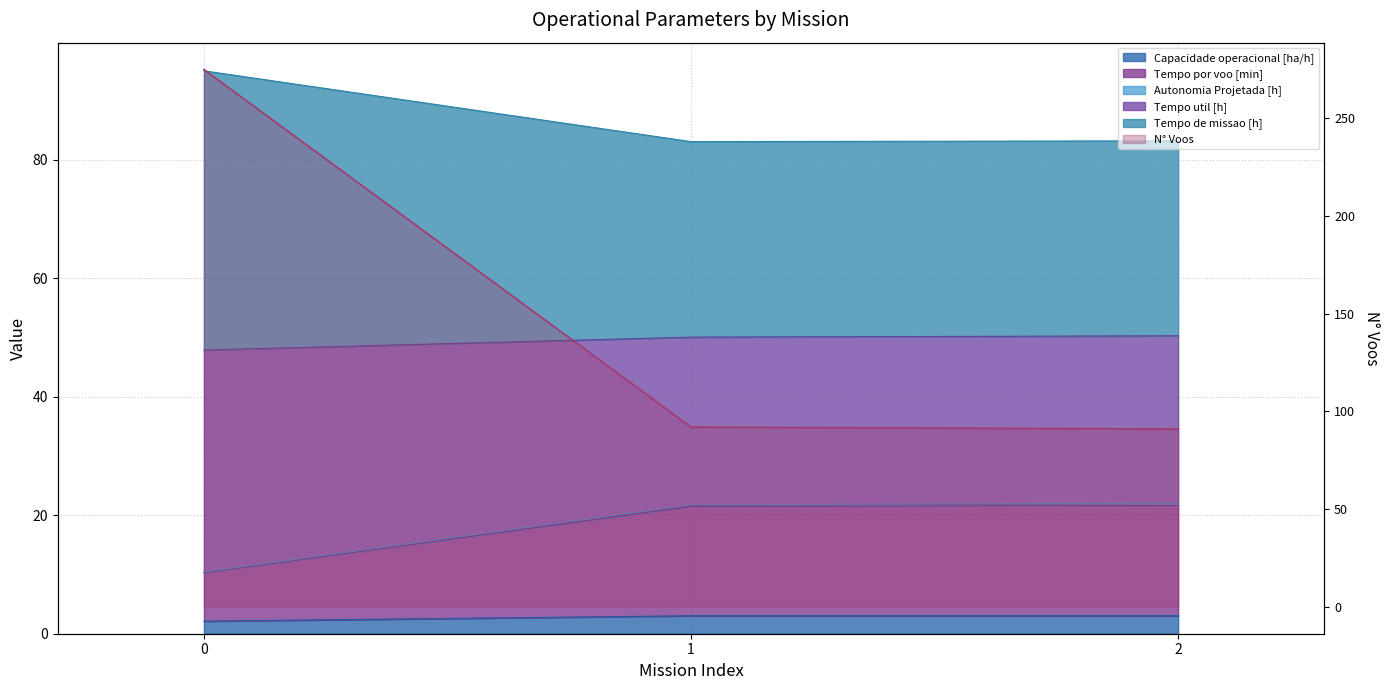

What is the average value of the Capacidade operacional [ha/h] series?

2.7